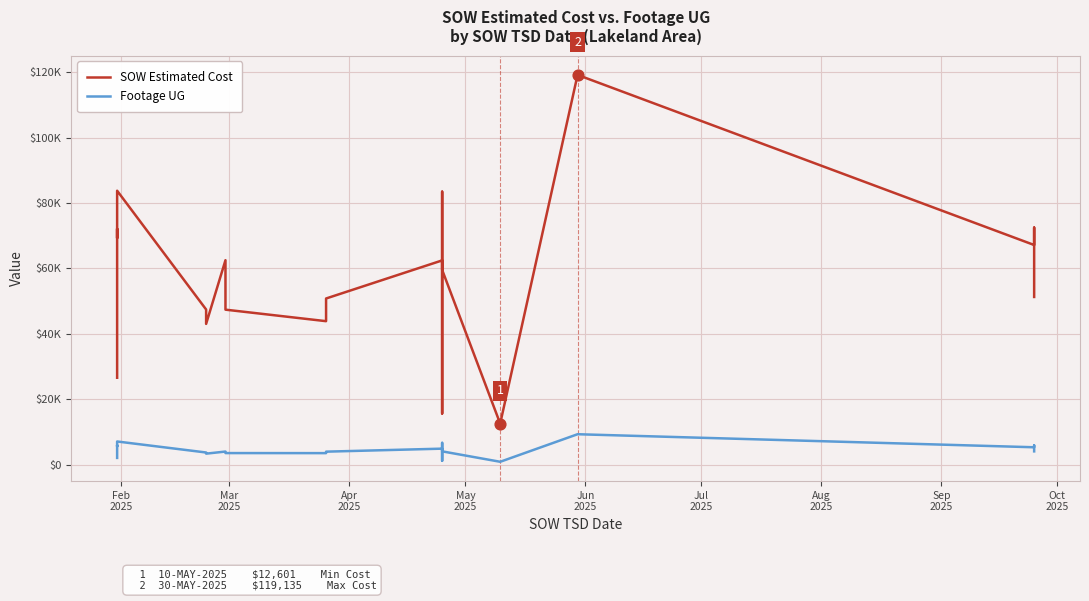

Which series has the largest total across all categories?

SOW Estimated Cost